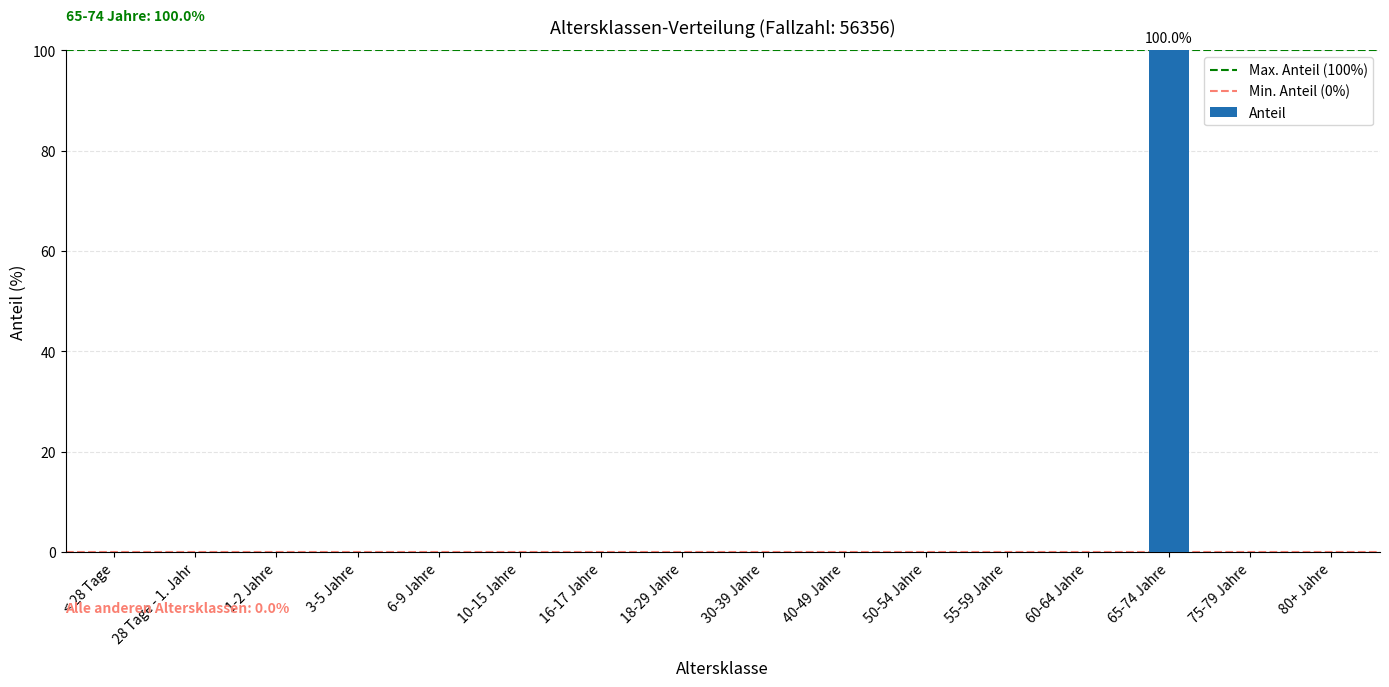

What is the maximum value shown in the chart?

100